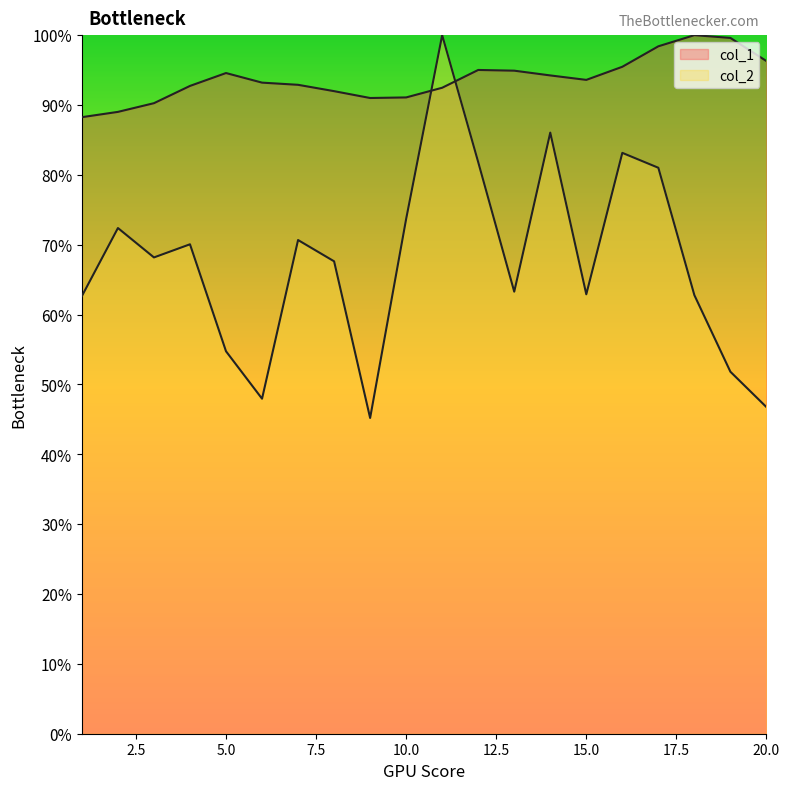

At which label is col_1 closest to 94?

14